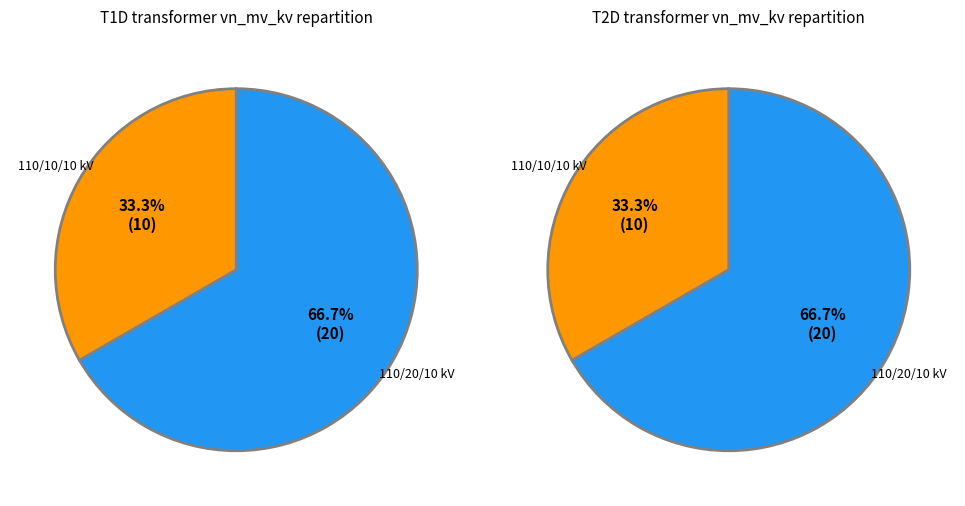

The 63/25/38 MVA 110/10/10 kV slice represents 33% of the pie. True or false?

True